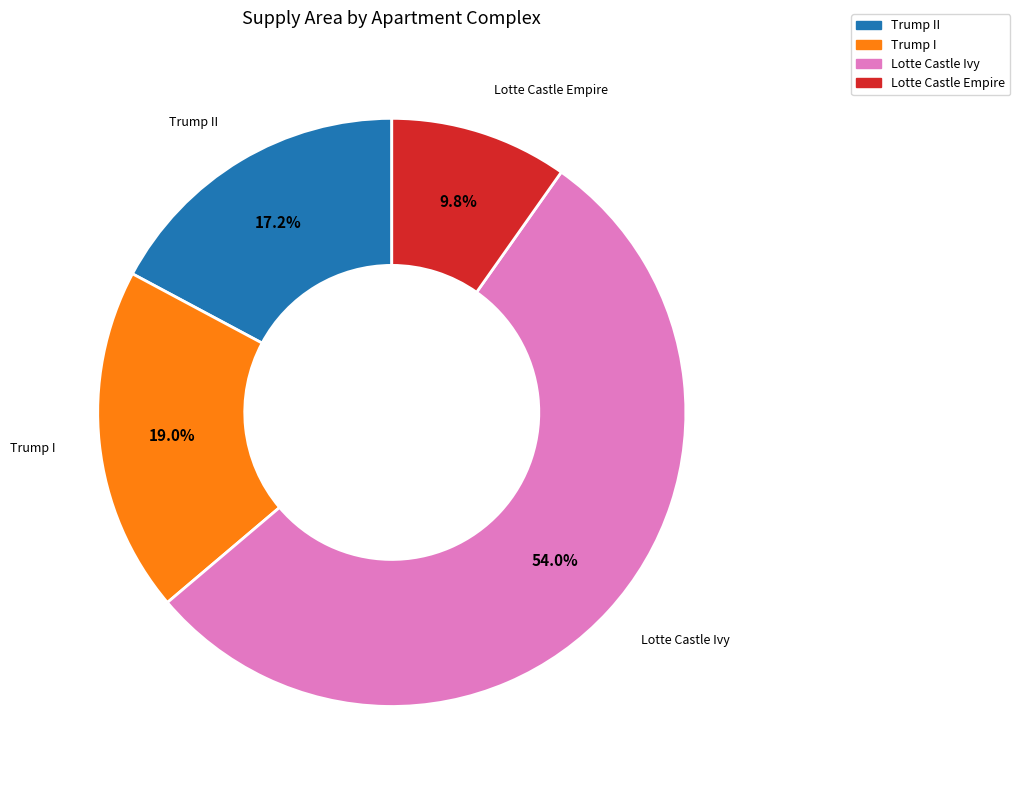

What percentage is NOT represented by Trump II?

82.8%